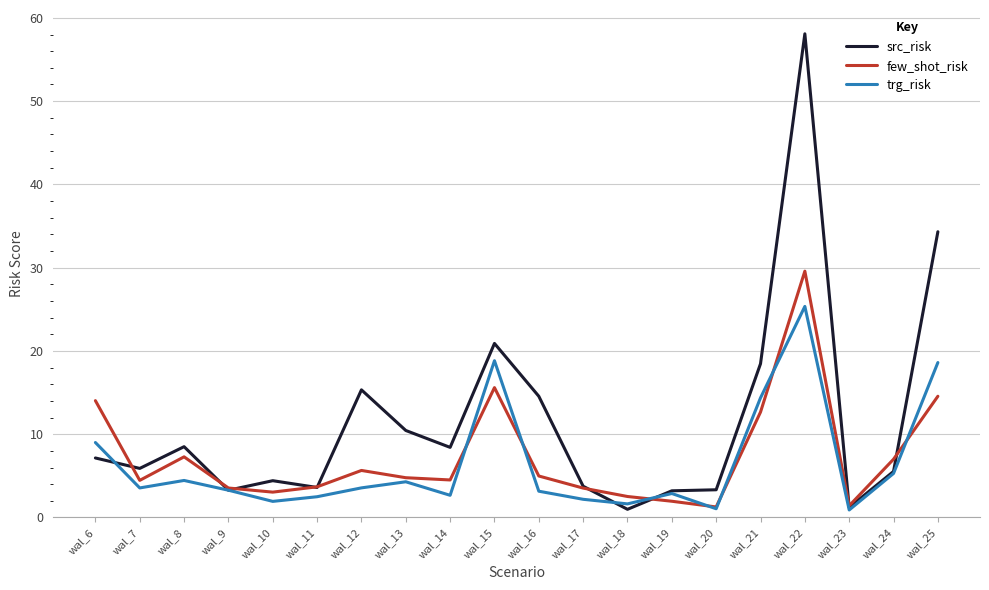

What is the spread (max minus min) of values at wal_9?

0.3